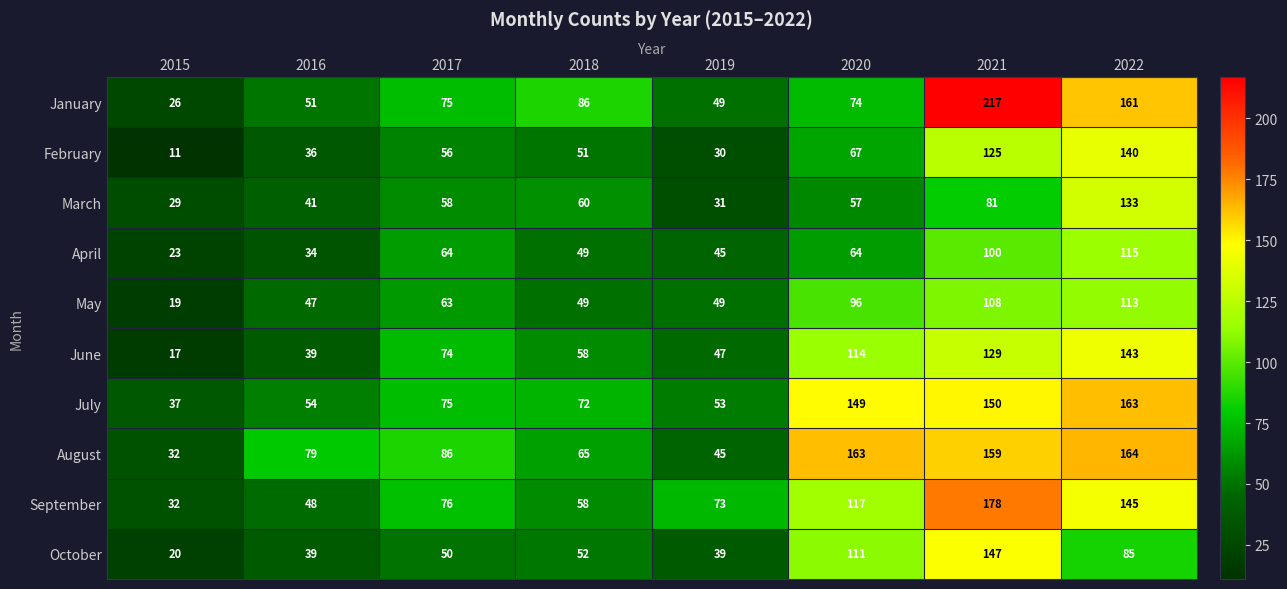

Which series changed the most between 2019 and 2022?

August